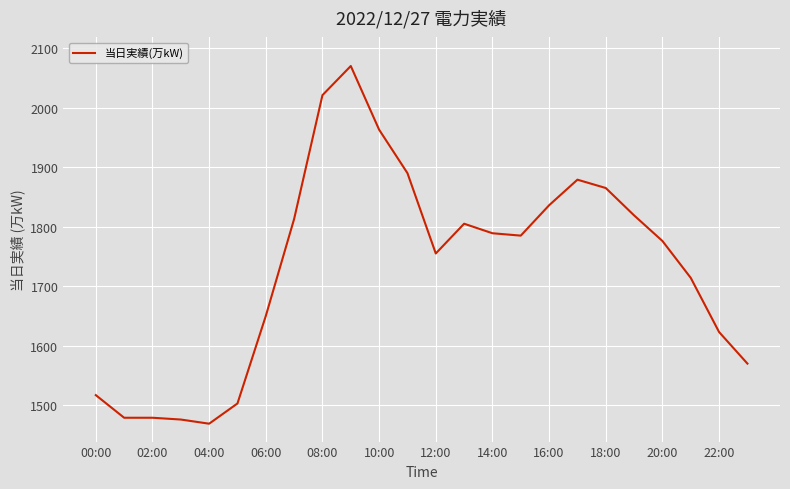

What is the smallest value displayed?

1469